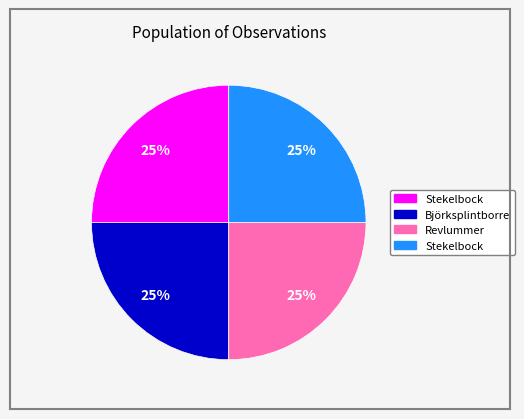

Does any single category account for the majority?

No